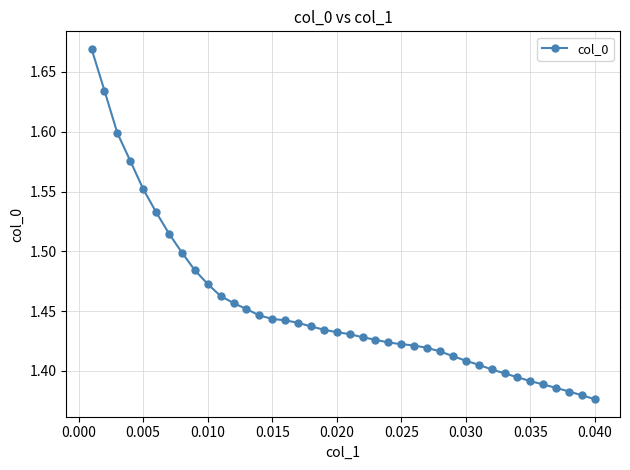

What is the sum of all values?

58.1